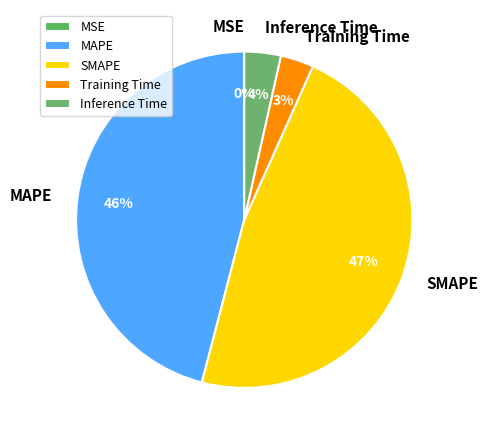

Combined, do Inference Time and SMAPE account for over 50%?

Yes